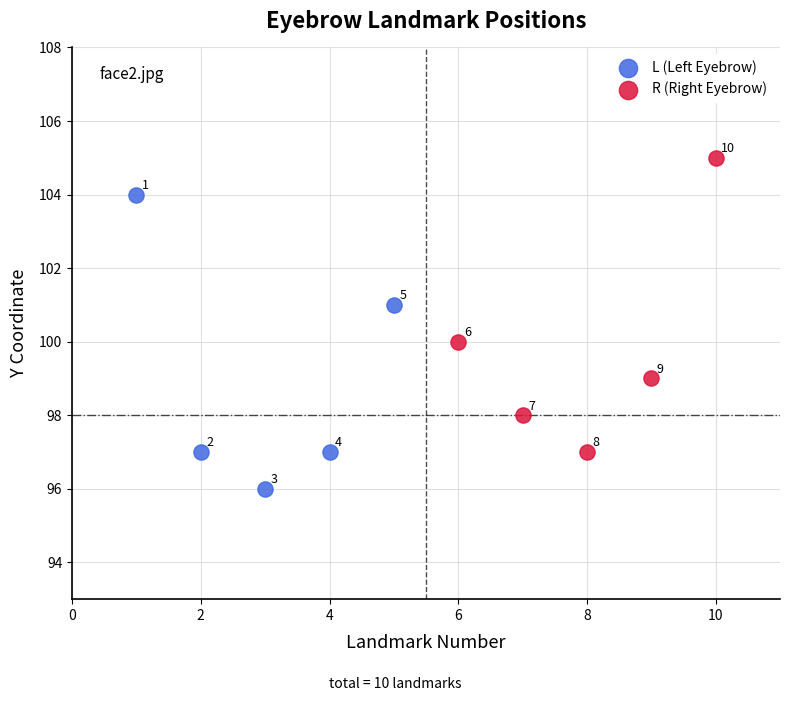

Which series contains the lowest Y value?

L (Left Eyebrow)